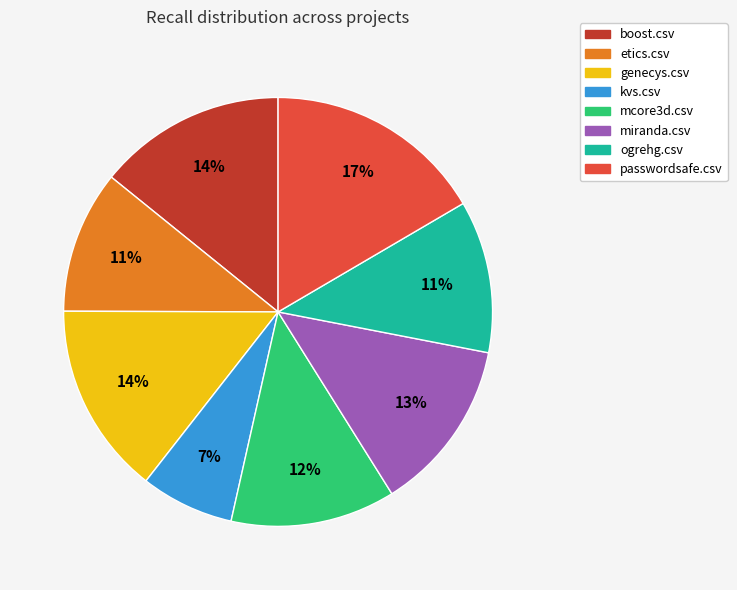

Count the number of slices in the pie.

8